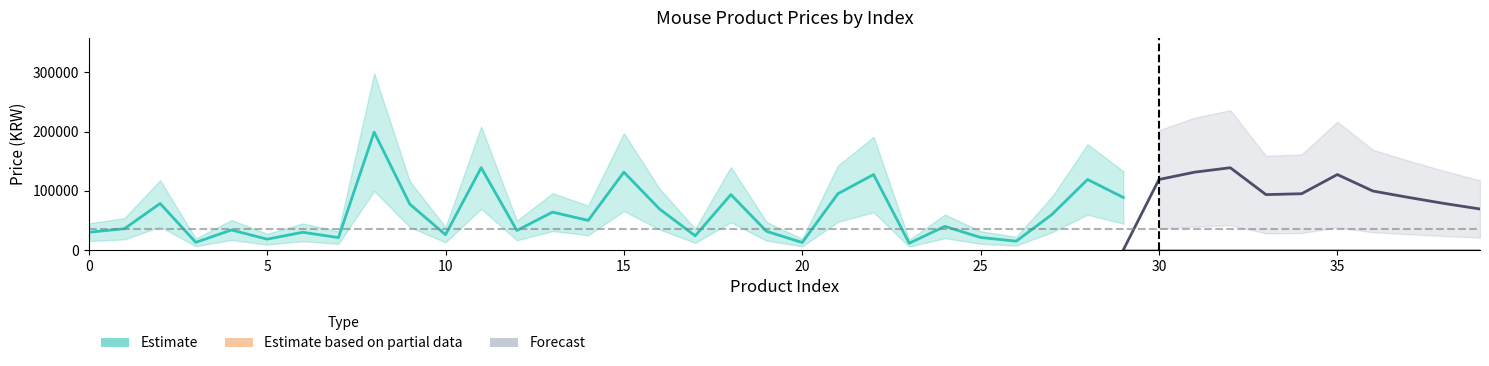

Count the number of categories in the chart.

40